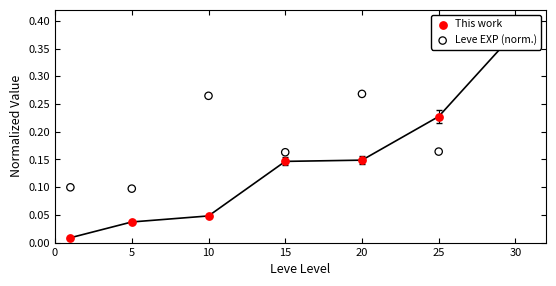

At which category is the sum across all series the highest?

30